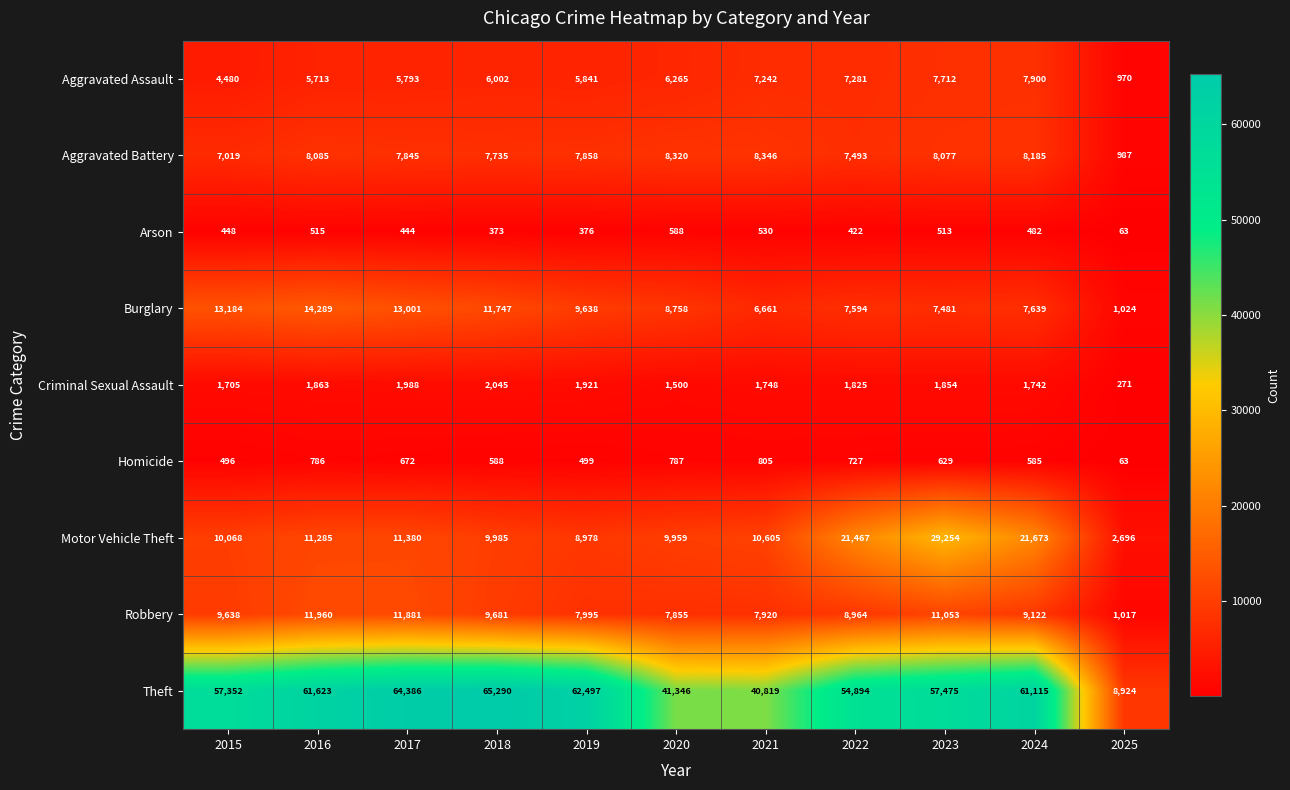

What is the total value across all series at 2025?

16015